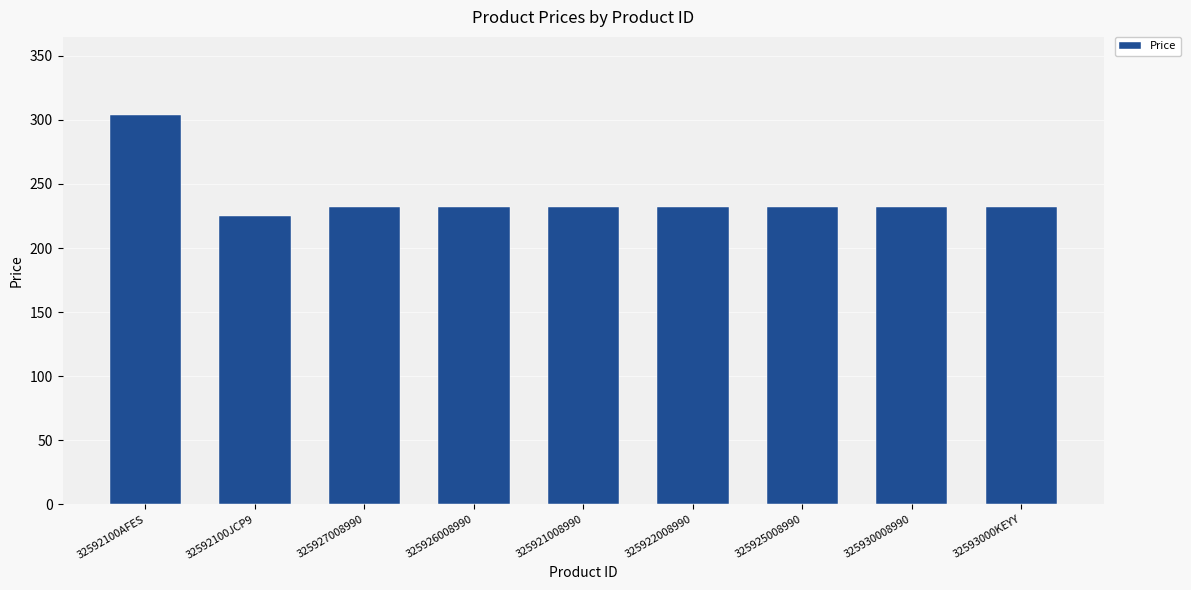

Reading left to right, list all the values displayed in this chart.

32592100AFES=304	32592100JCP9=225	325927008990=232	325926008990=232	325921008990=232	325922008990=232	325925008990=232	325930008990=232	32593000KEYY=232